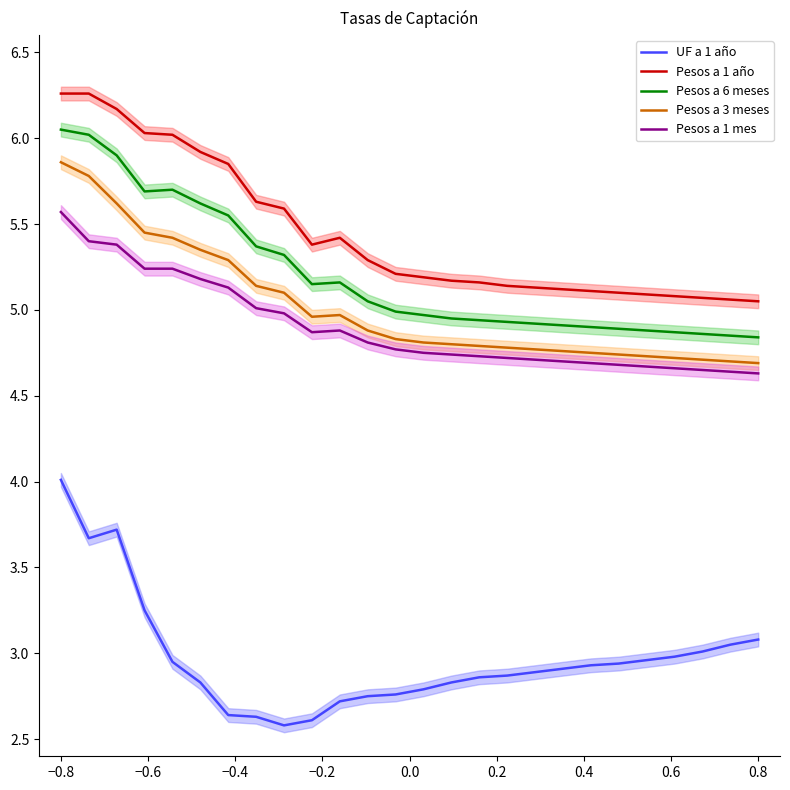

What is the difference between the maximum and minimum values in the UF a 1 año series?

1.4